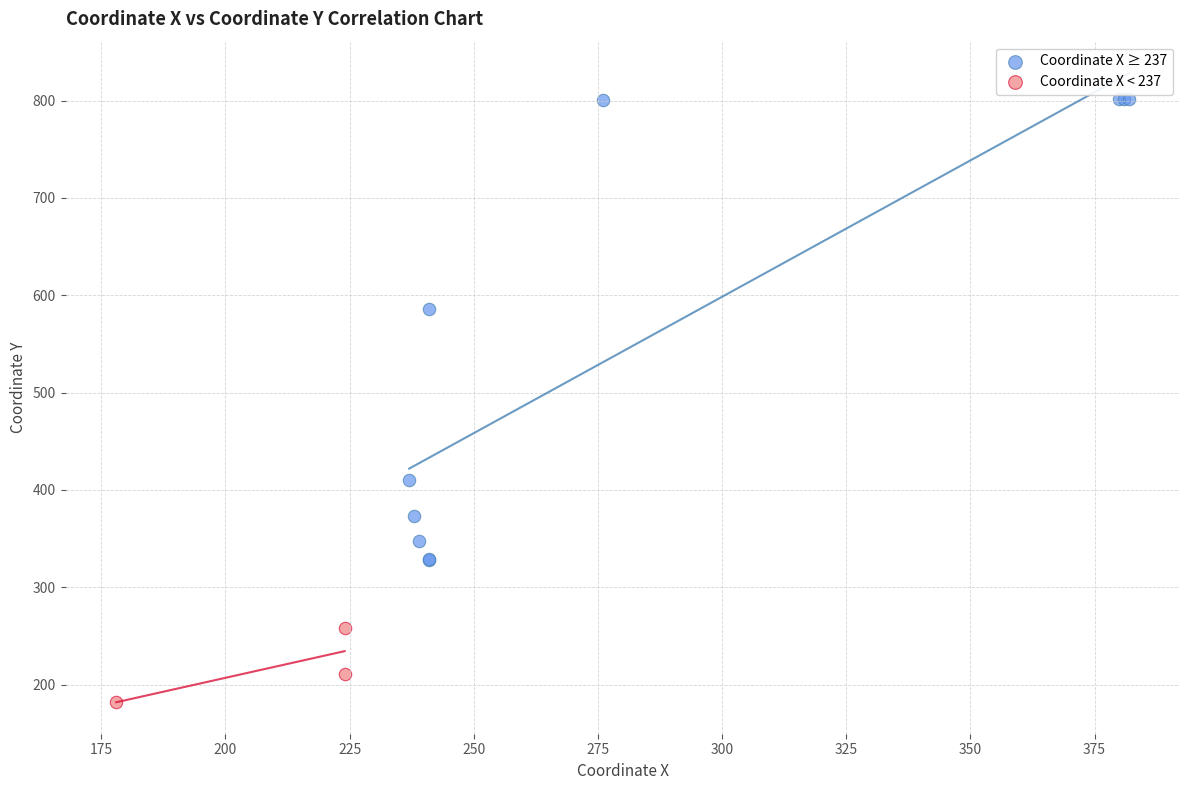

Which series has the largest Y range (max minus min)?

Coordinate X ≥ 237